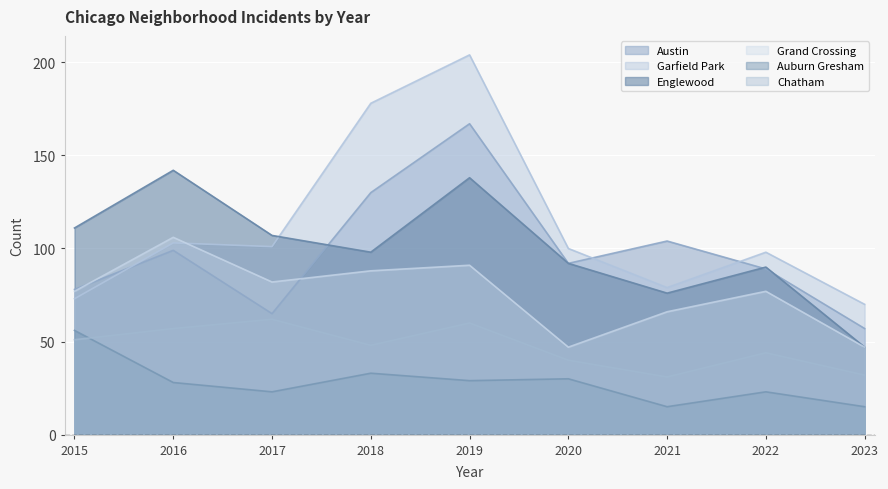

Does the chart display data point markers on the line(s)?

No